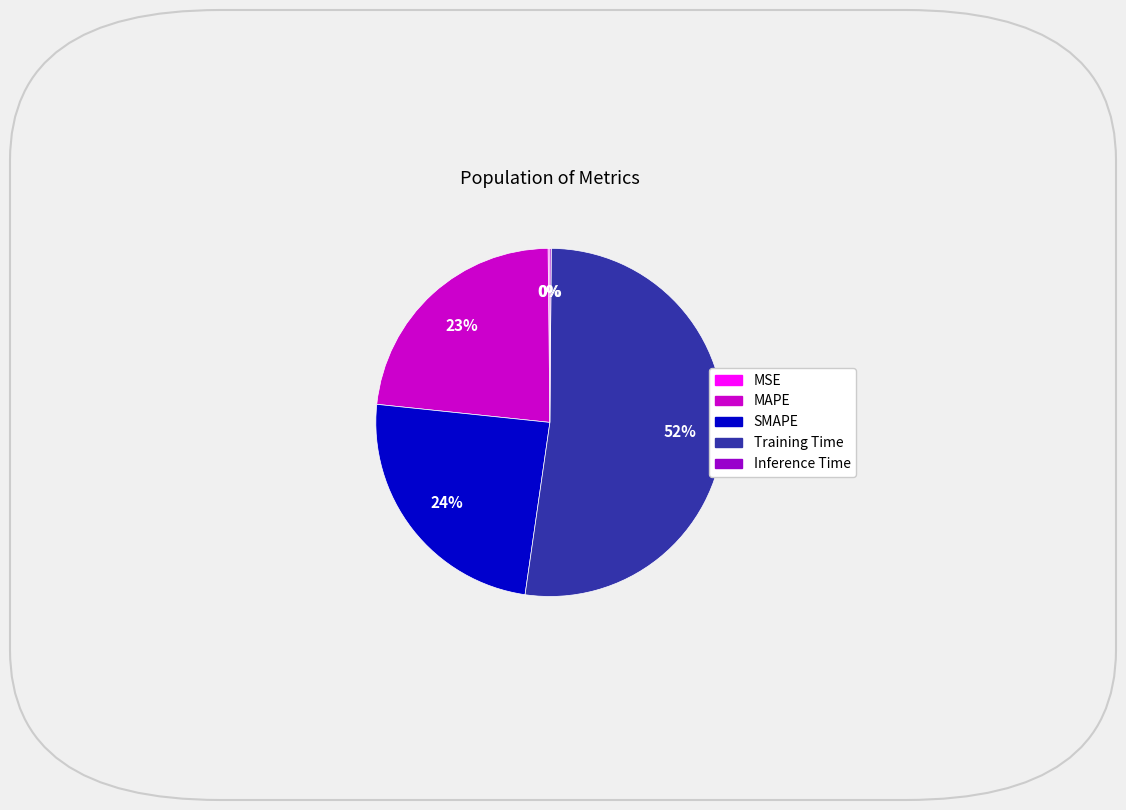

Which category has the biggest portion of the pie?

Training Time